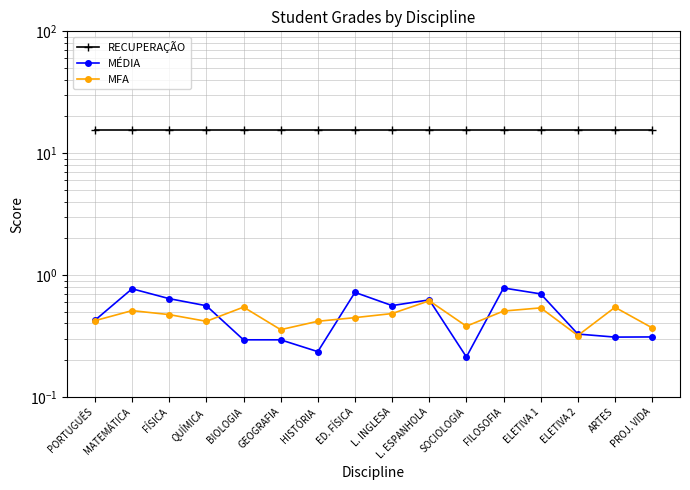

What is the total value across all series at ELETIVA 2?

16.1